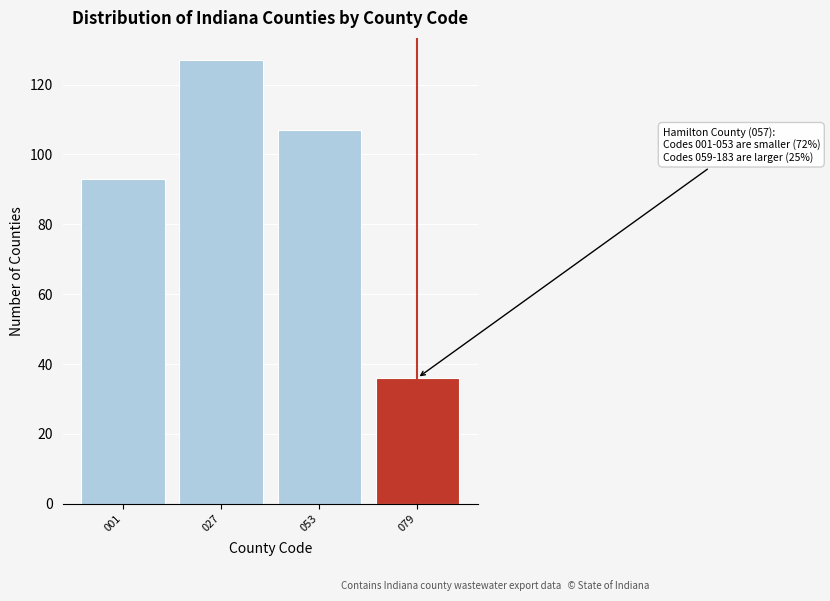

Reading left to right, list all the values displayed in this chart.

93	127	107	36